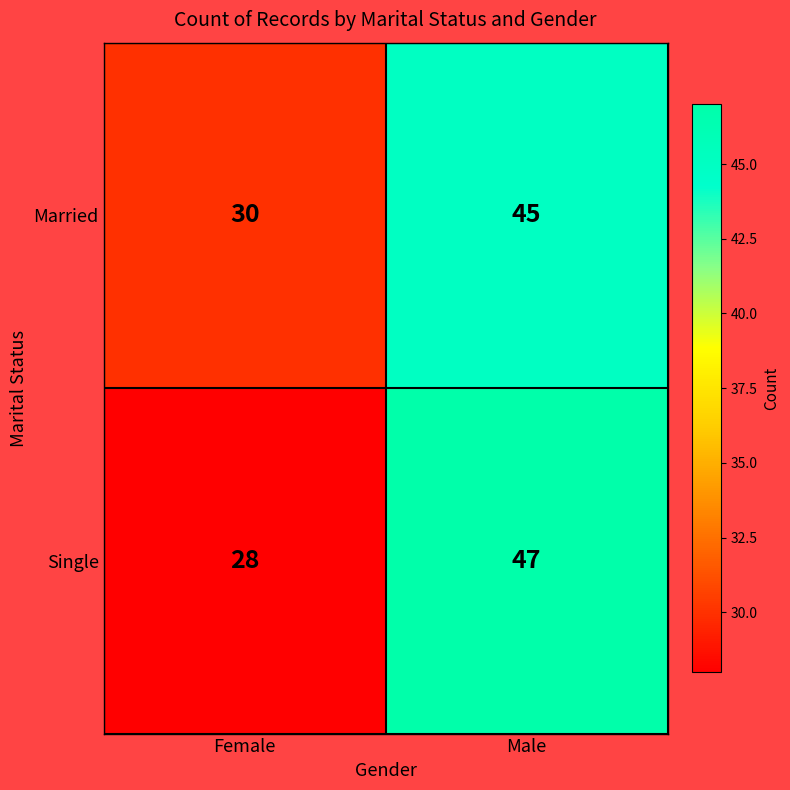

What is the total value across all series at Female?

58